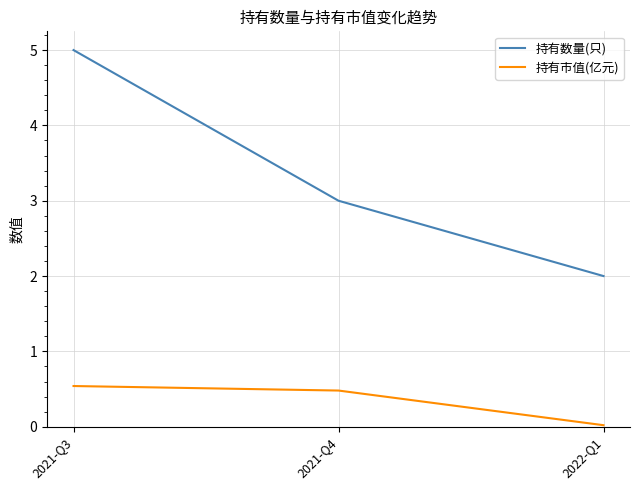

What is the difference between the highest and lowest values at 2021-Q3?

4.5